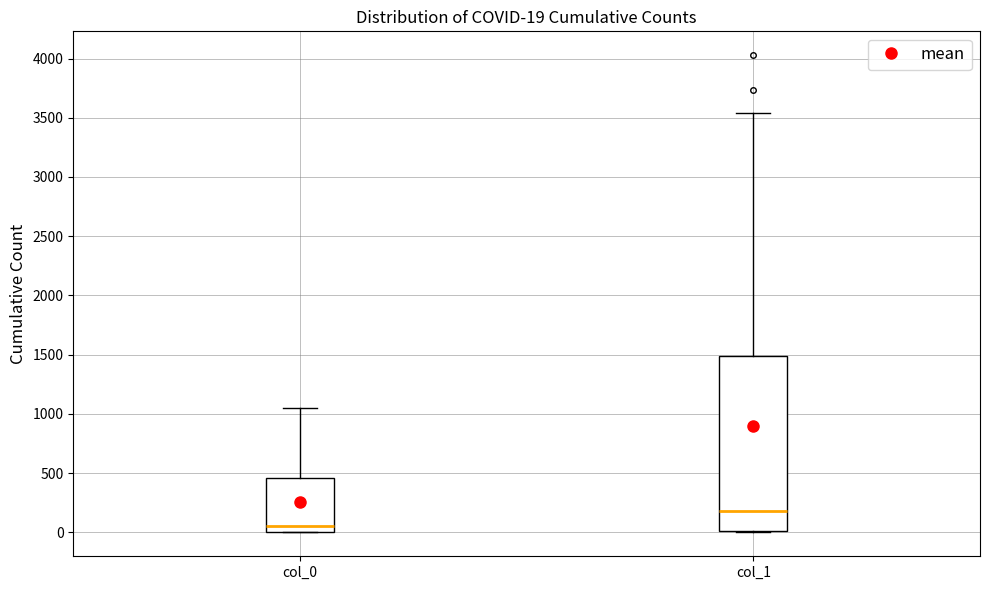

Which box has the lowest median line?

col_0